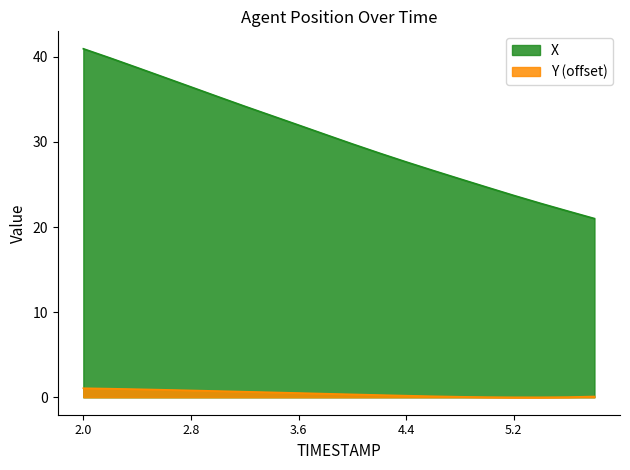

Where does the X series first go above 30?

2.0